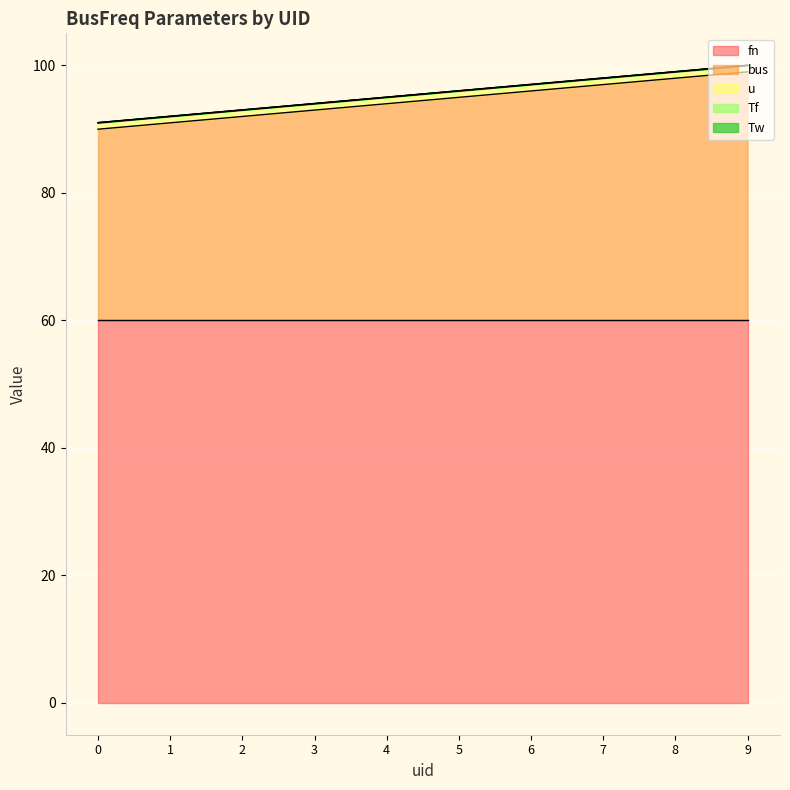

True or false: u and Tf intersect in this chart.

False